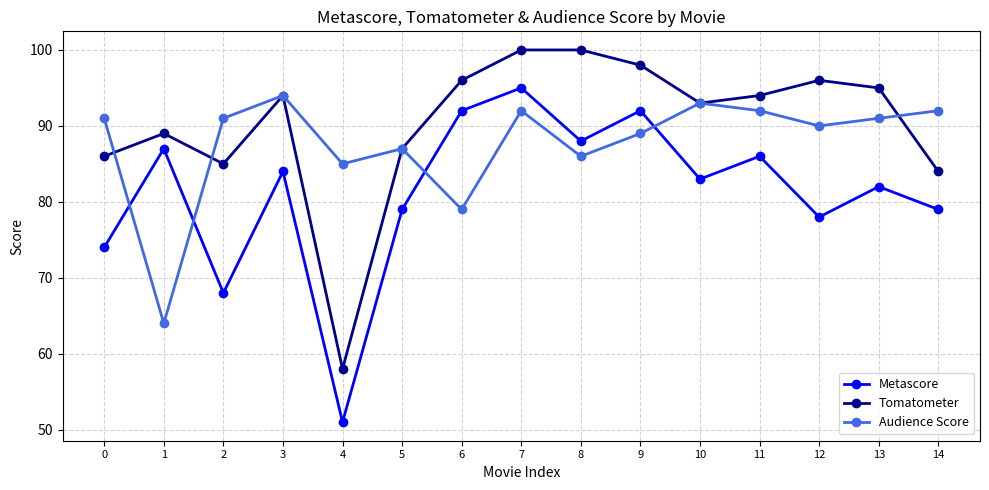

Which series has the largest total across all categories?

Tomatometer